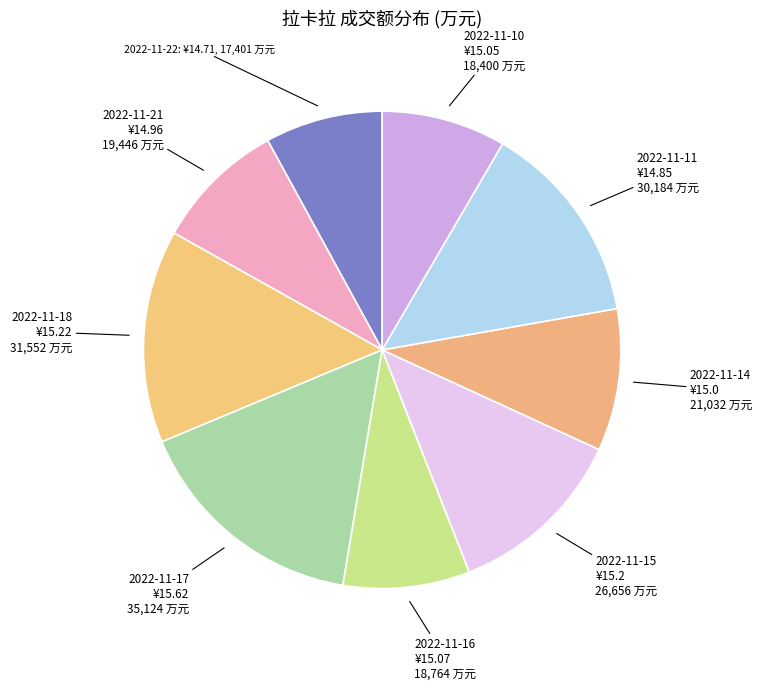

How many segments does this pie chart have?

9